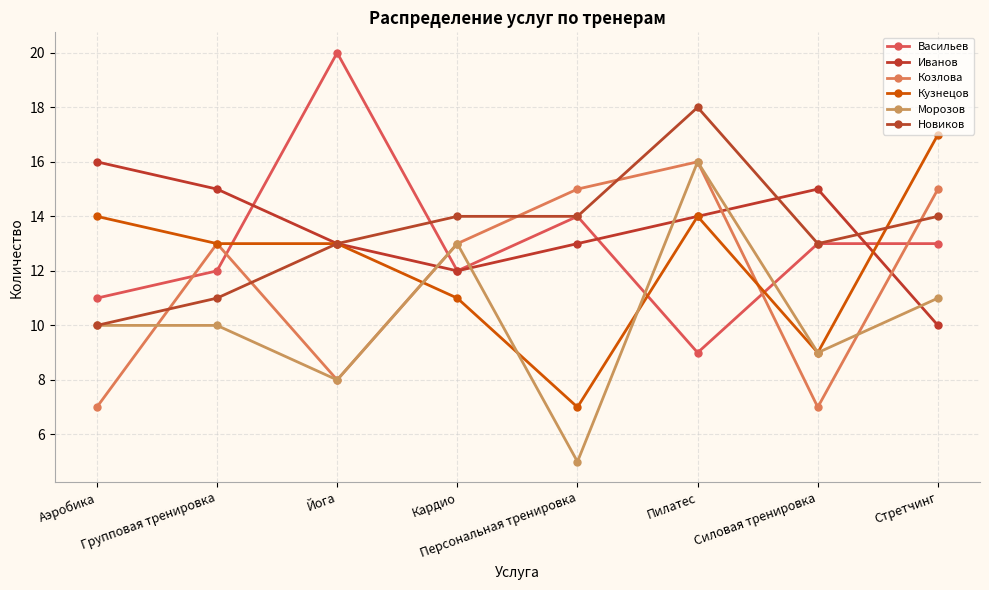

At Кардио, list the series in order from smallest to largest.

Кузнецов, Васильев, Иванов, Козлова, Морозов, Новиков